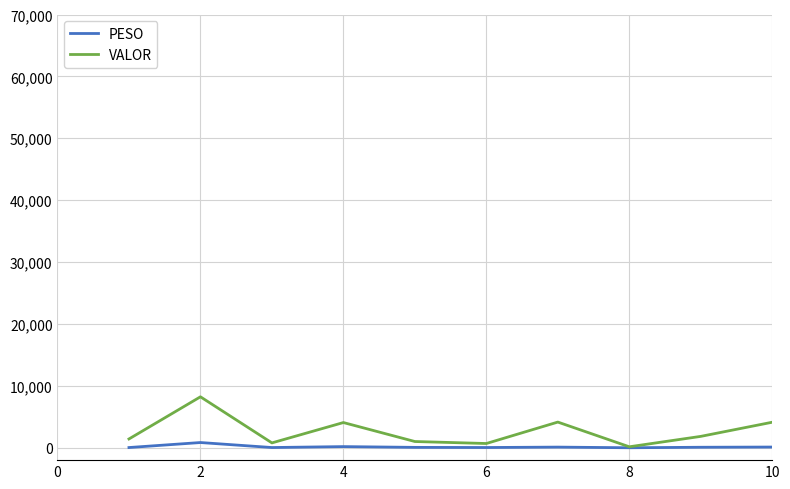

In VALOR, how many points are higher than both neighbors (excluding endpoints)?

3